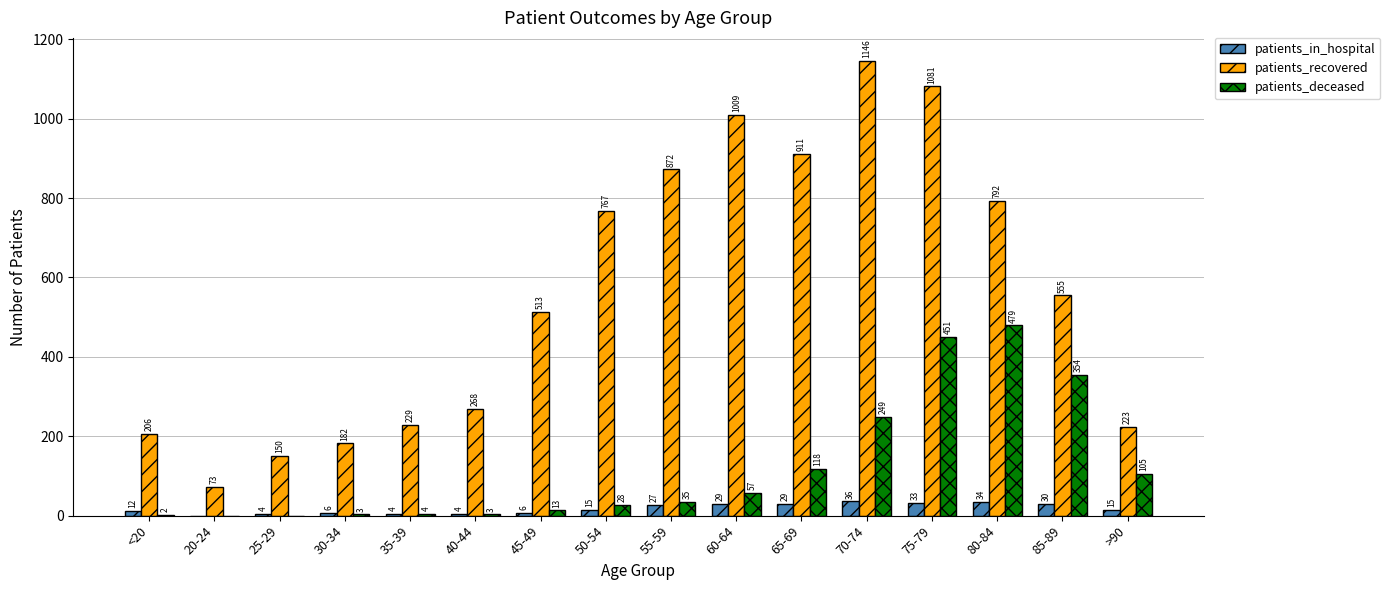

Which series has the largest total across all categories?

patients_recovered